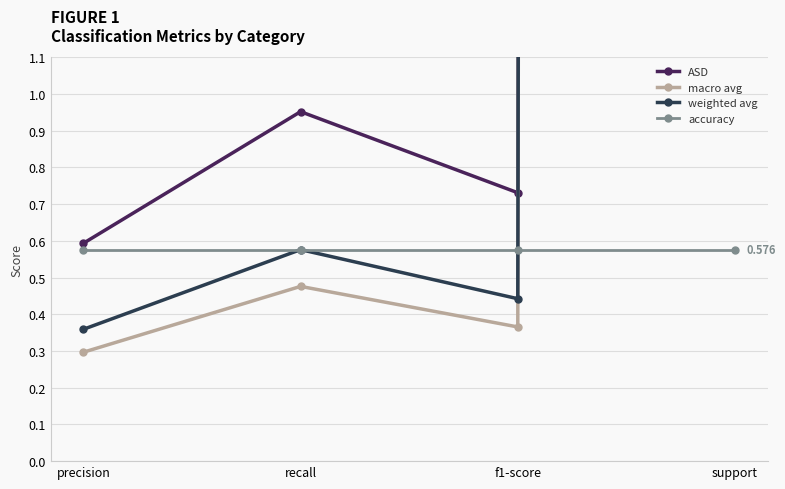

True or false: accuracy and ASD intersect in this chart.

False